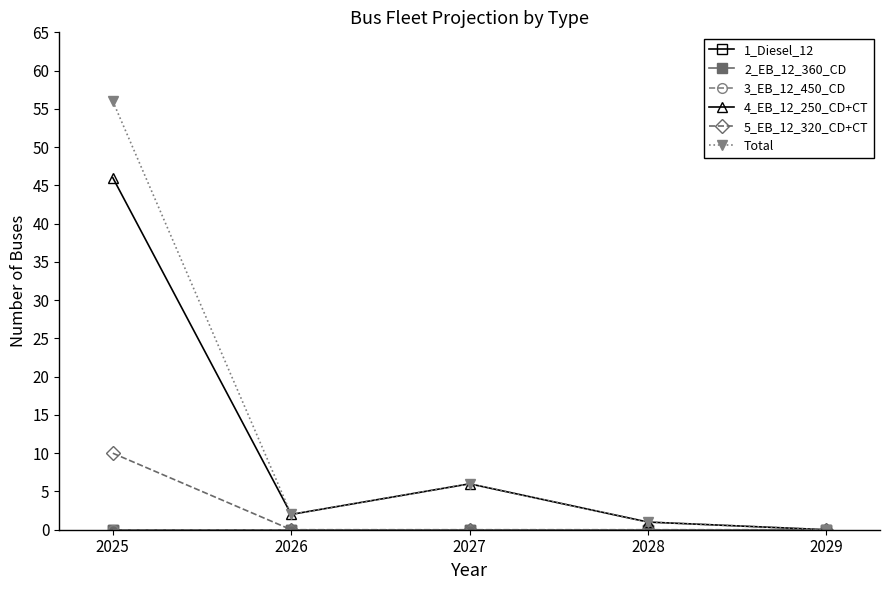

Is this an area chart (filled region under the line)?

No